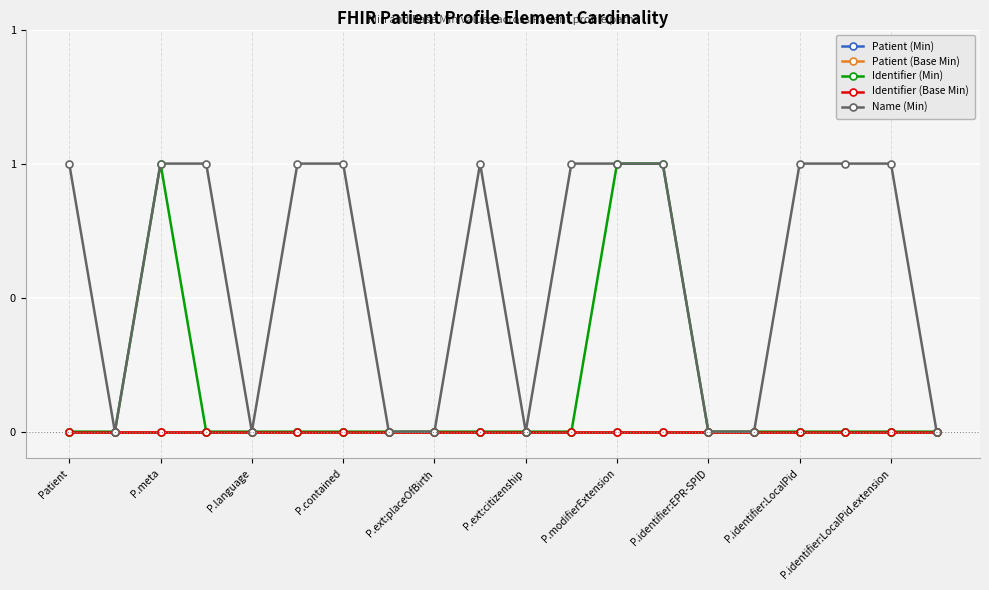

At which category does the chart reach its minimum across all series?

Patient